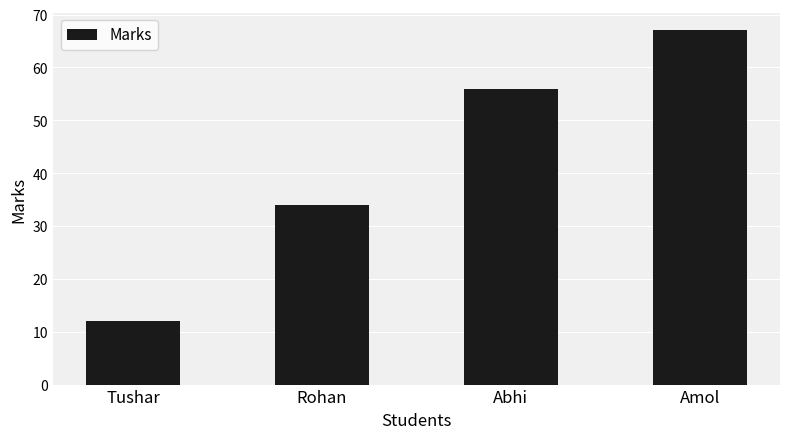

What is the difference between the maximum and minimum values?

55